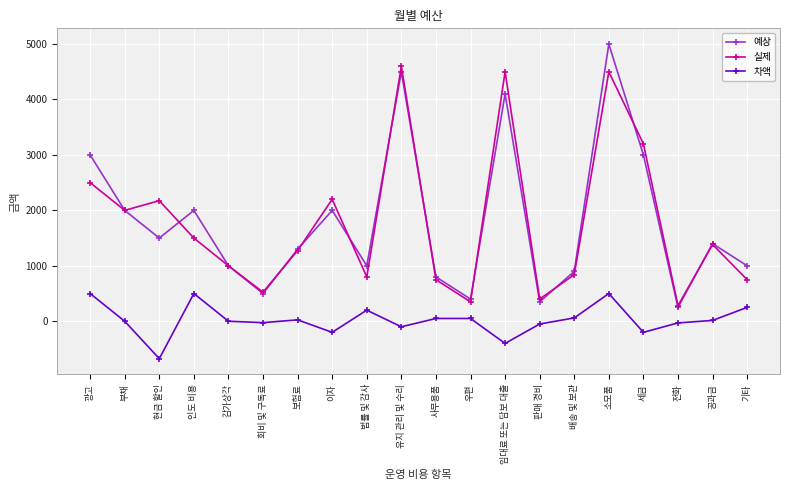

Which category has the lowest value in the 예상 series?

전화